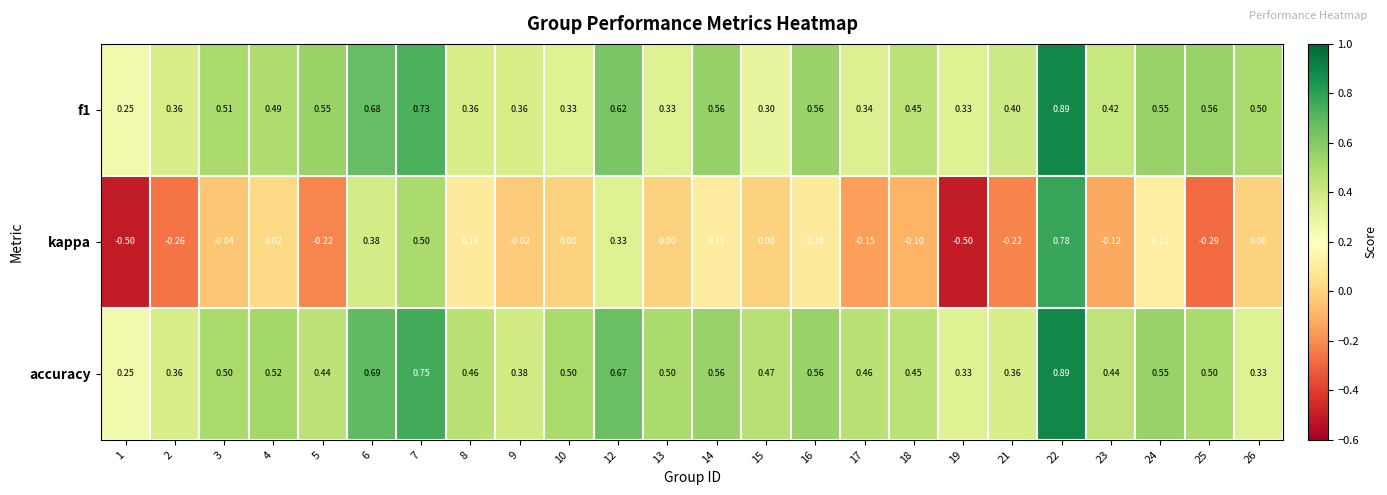

Which series has the largest range (max minus min)?

kappa